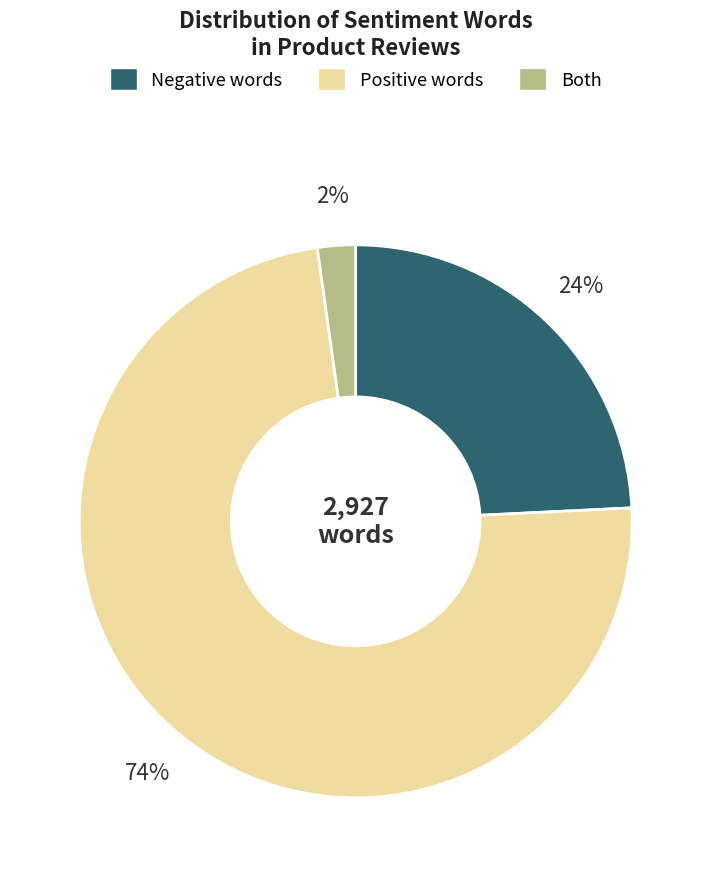

To the nearest percent, what is the average slice percentage?

33%